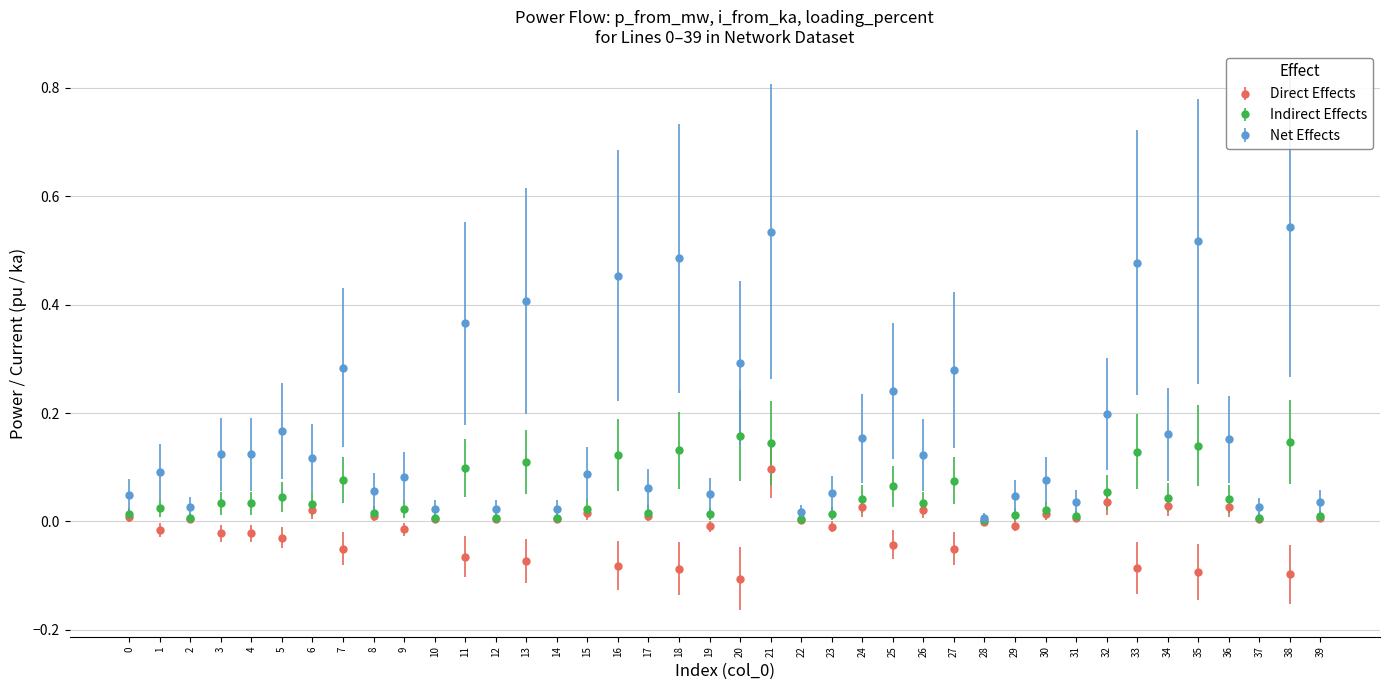

Between 3 and 18, which series saw the biggest shift?

Net Effects